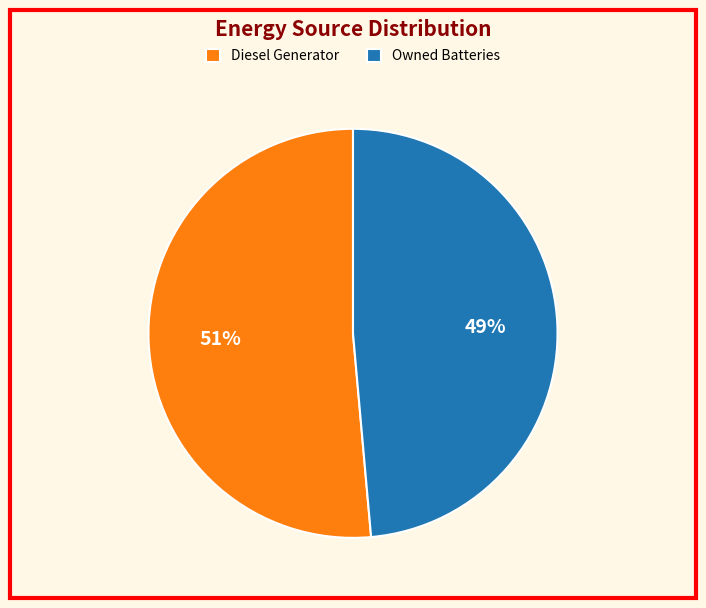

Rank the categories by value from highest to lowest.

Diesel Generator, Owned Batteries